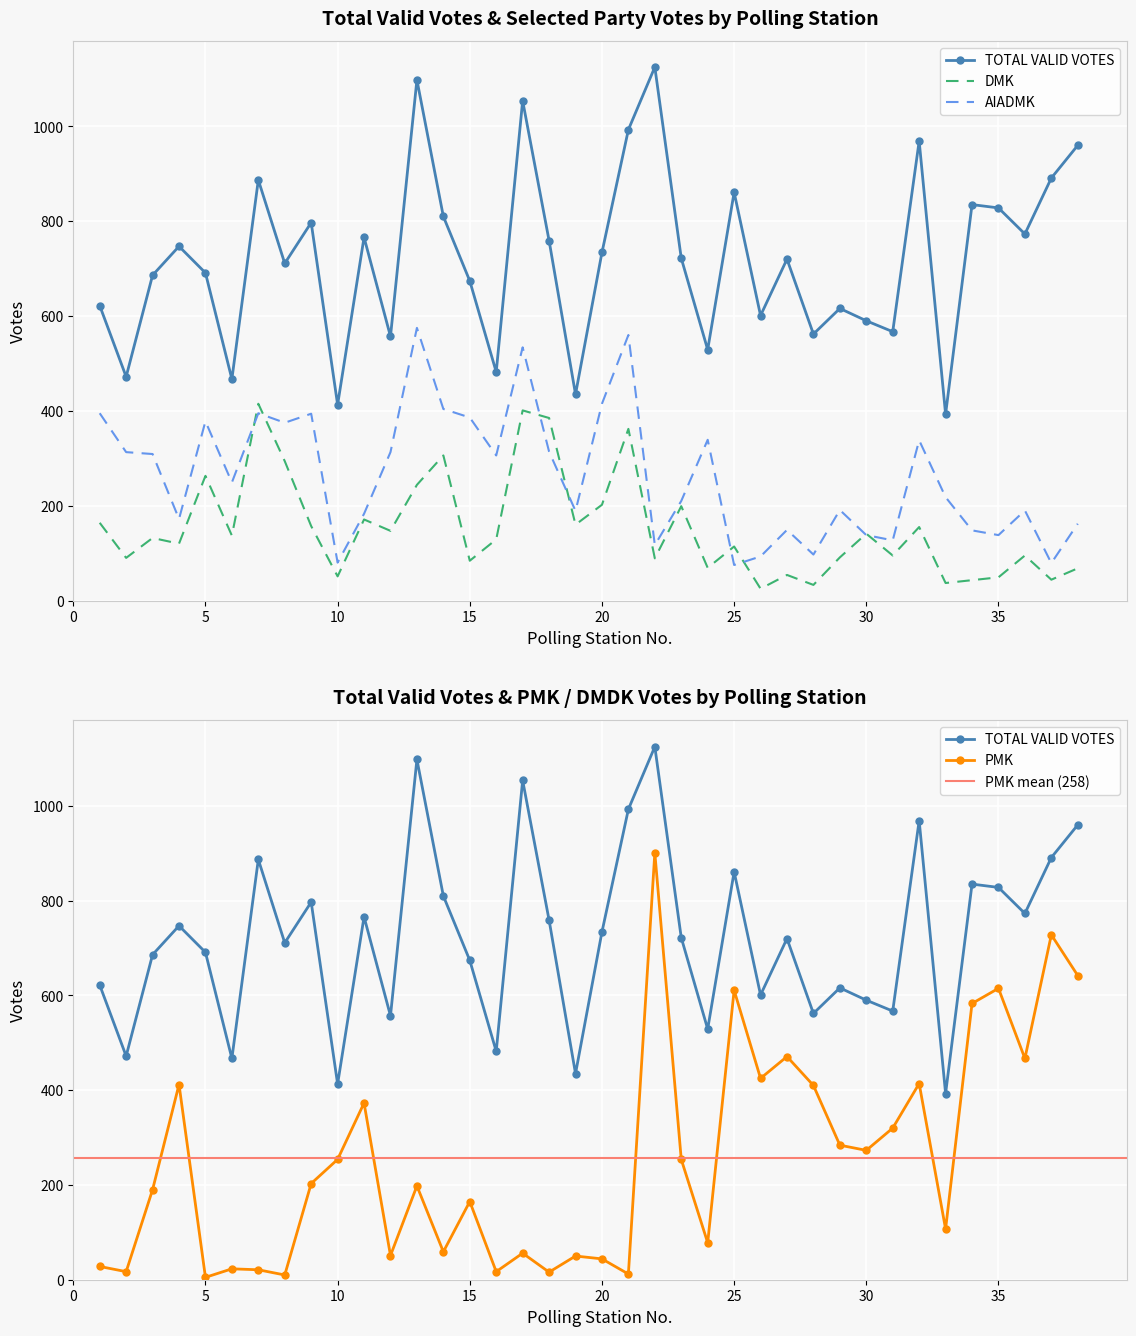

Reading left to right, transcribe all the data shown in this chart.

TOTAL VALID VOTES: 622	472	686	747	691	467	887	711	797	413	766	557	1098	810	674	482	1054	759	435	734	993	1125	722	529	861	601	720	562	616	590	567	969	393	835	828	773	891	960
DMK: 164	90	132	120	263	137	415	294	157	51	171	147	244	306	84	129	401	385	160	202	362	89	199	69	114	25	54	33	91	141	95	155	37	43	49	95	44	68
AIADMK: 395	313	309	172	378	249	395	375	394	80	183	313	575	404	386	306	534	314	189	415	560	117	210	339	75	93	149	97	191	138	127	338	218	148	138	190	79	162
PMK: 28	17	190	412	5	23	21	10	203	254	373	51	198	59	165	17	56	16	50	44	12	901	254	78	611	425	471	410	284	273	320	414	107	583	615	467	728	642